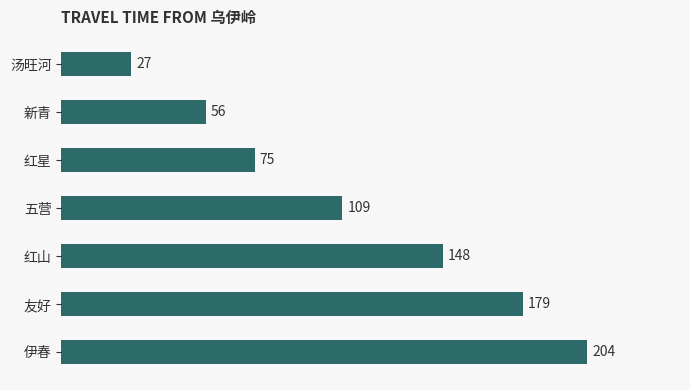

How many values are between 56 and 179?

5